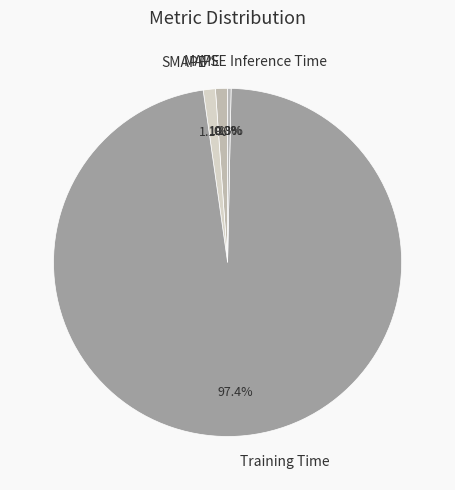

The Training Time slice represents 97% of the pie. True or false?

True